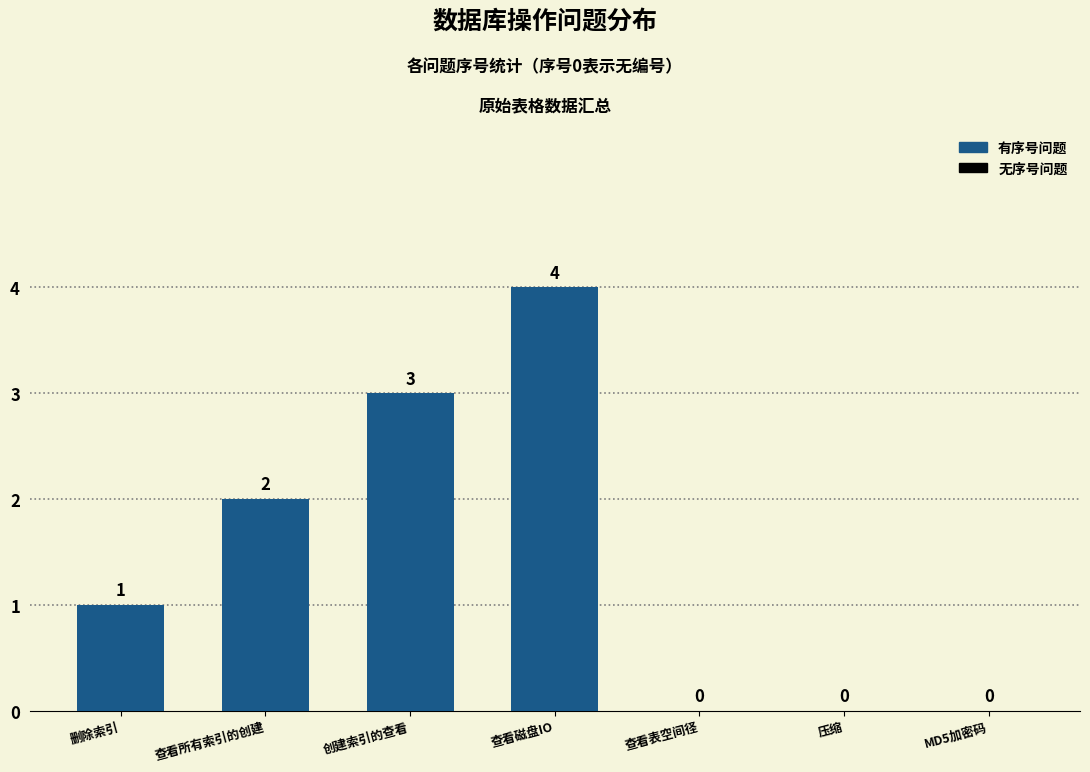

The value at 删除索引 is 1. True or false?

True